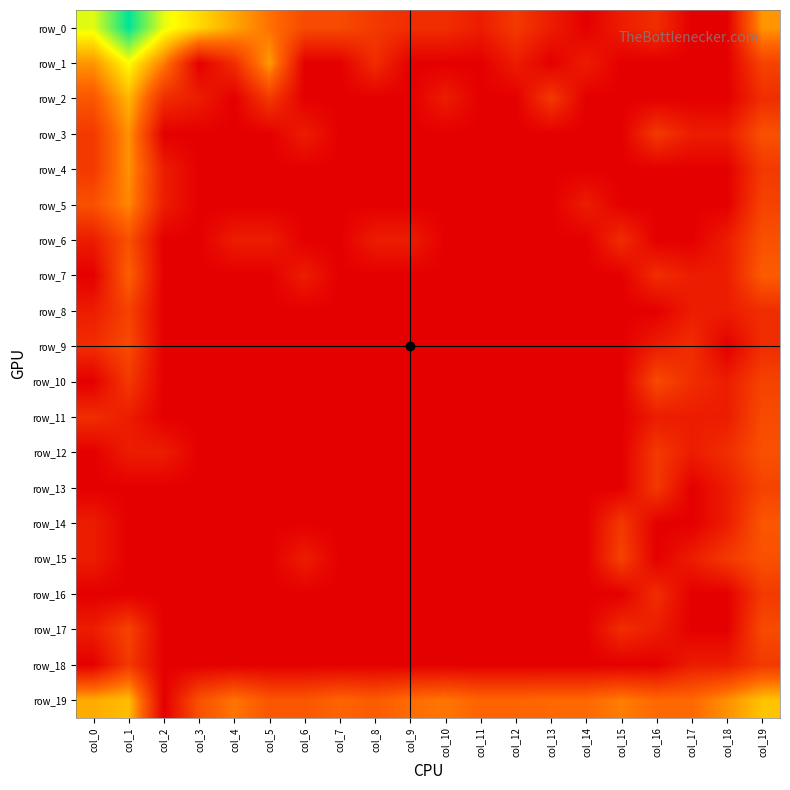

The row_1 series shows 1.7 at col_3. True or false?

False